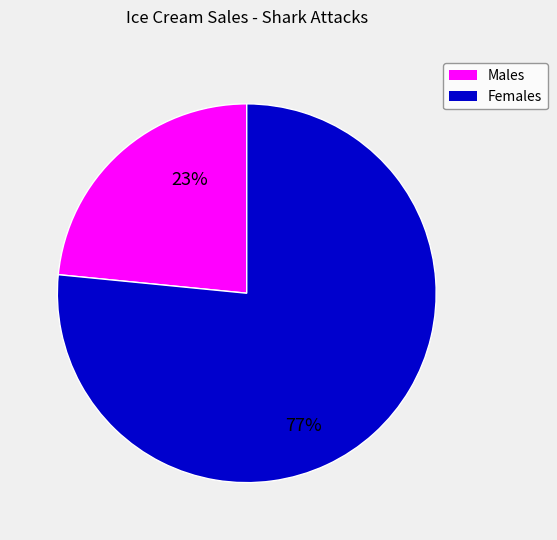

To the nearest percent, what is the average slice percentage?

50%